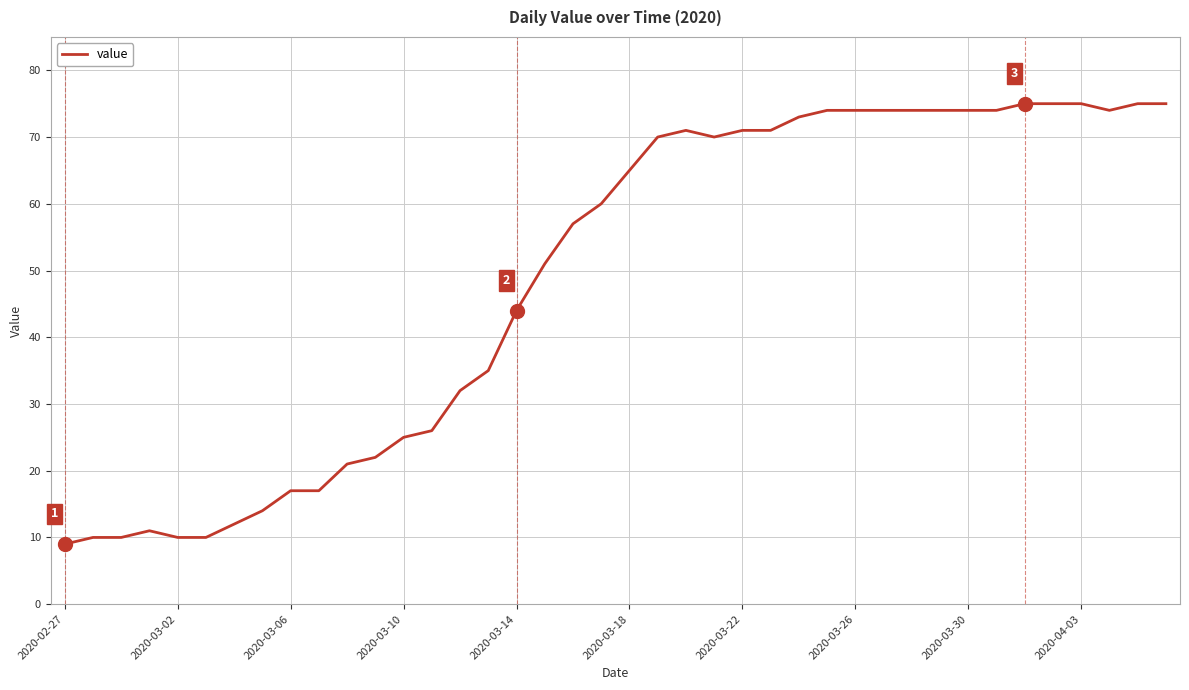

What is the minimum value shown in the chart?

9